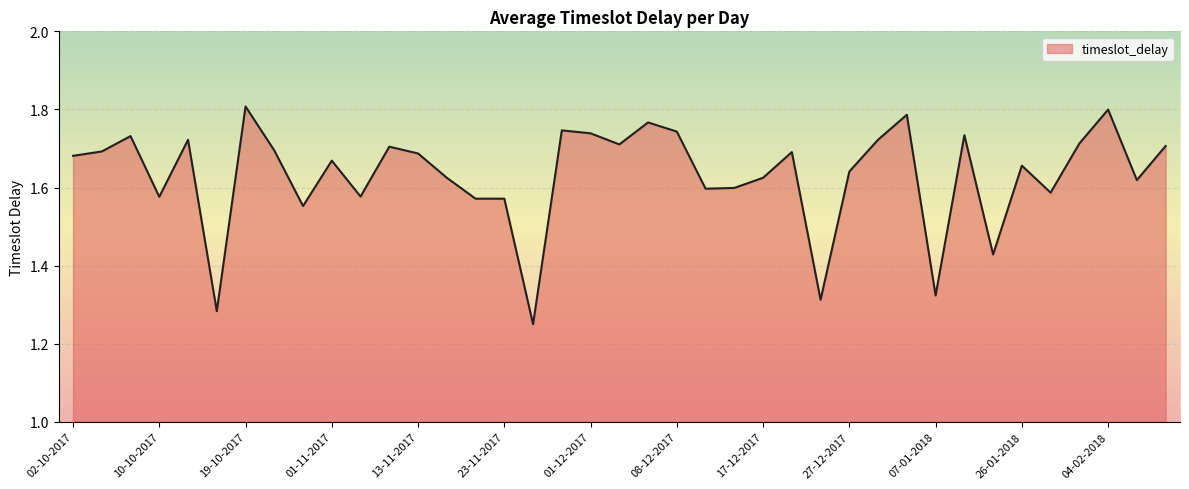

What is the value of the 2nd point from the left?

1.7